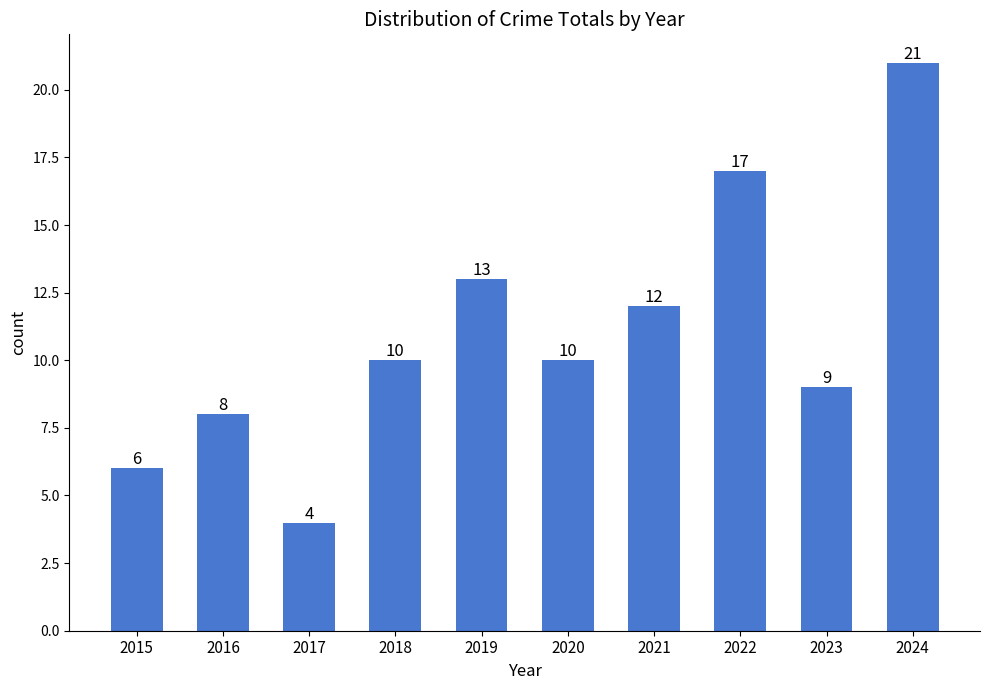

What is the minimum value shown in the chart?

4